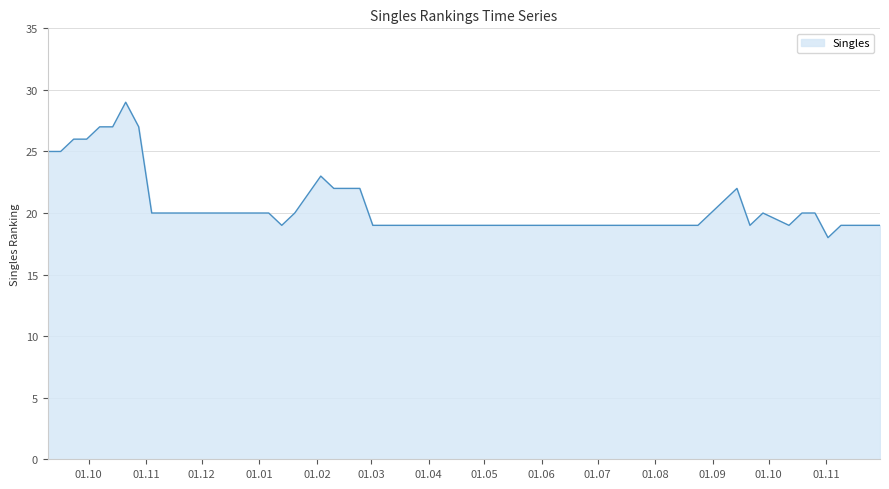

What is the maximum value shown in the chart?

29